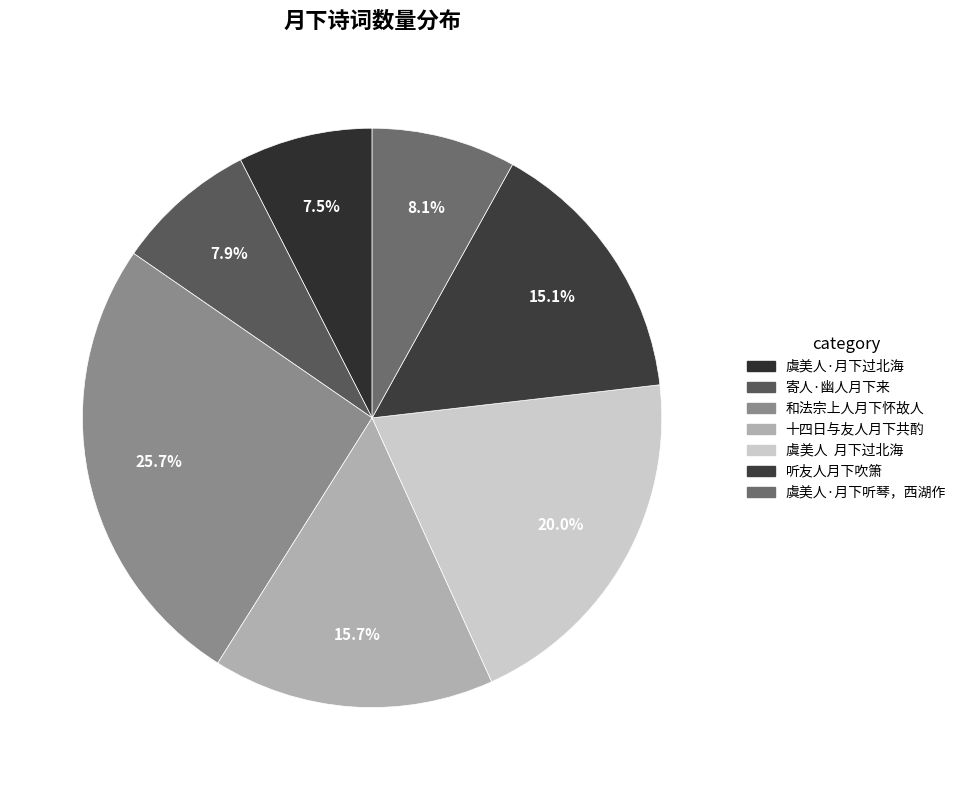

True or false: 听友人月下吹箫 accounts for 24% of the total.

False